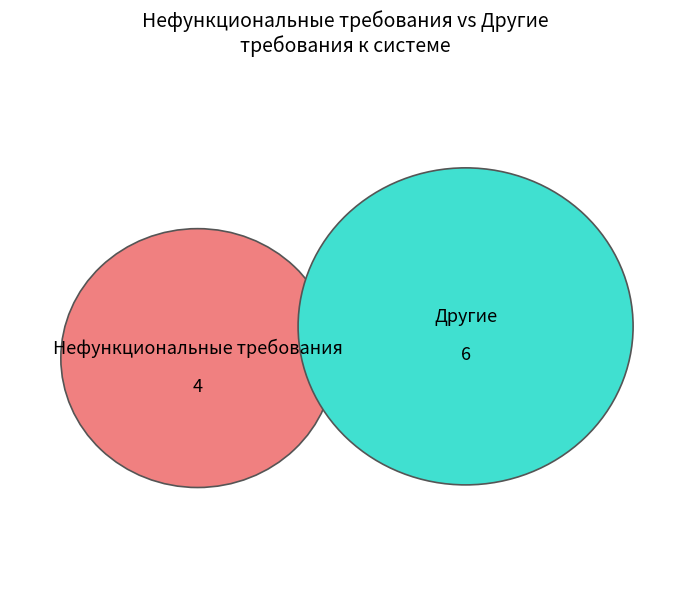

What is the change in value from Нефункциональные требования to Другие?

+2